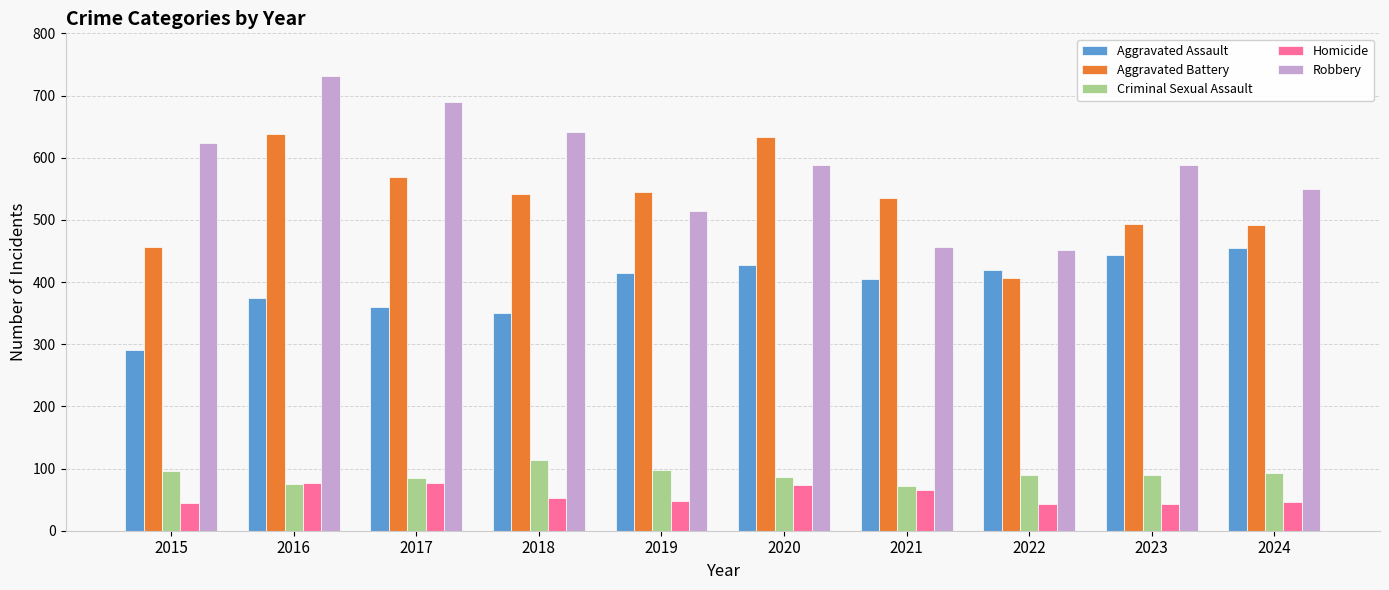

List the series in order of their peak value, lowest first.

Homicide, Criminal Sexual Assault, Aggravated Assault, Aggravated Battery, Robbery